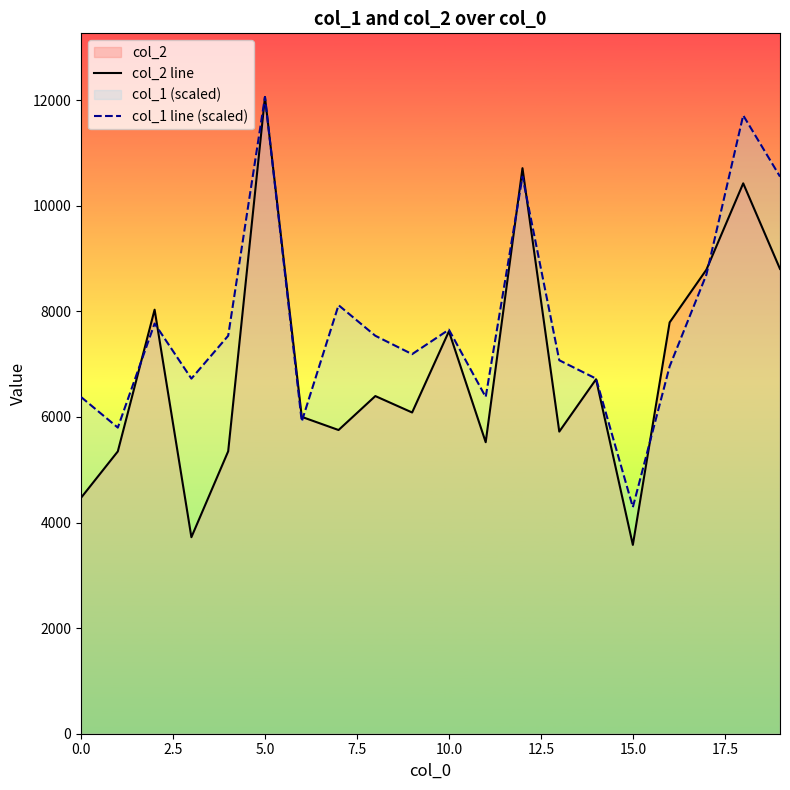

What is the approximate value of col_1 line (scaled) at 14?

6725.2